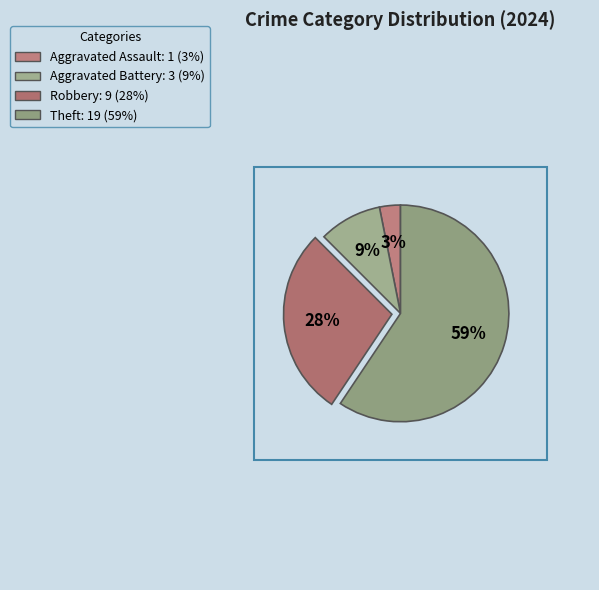

How many slices are in this pie chart?

4